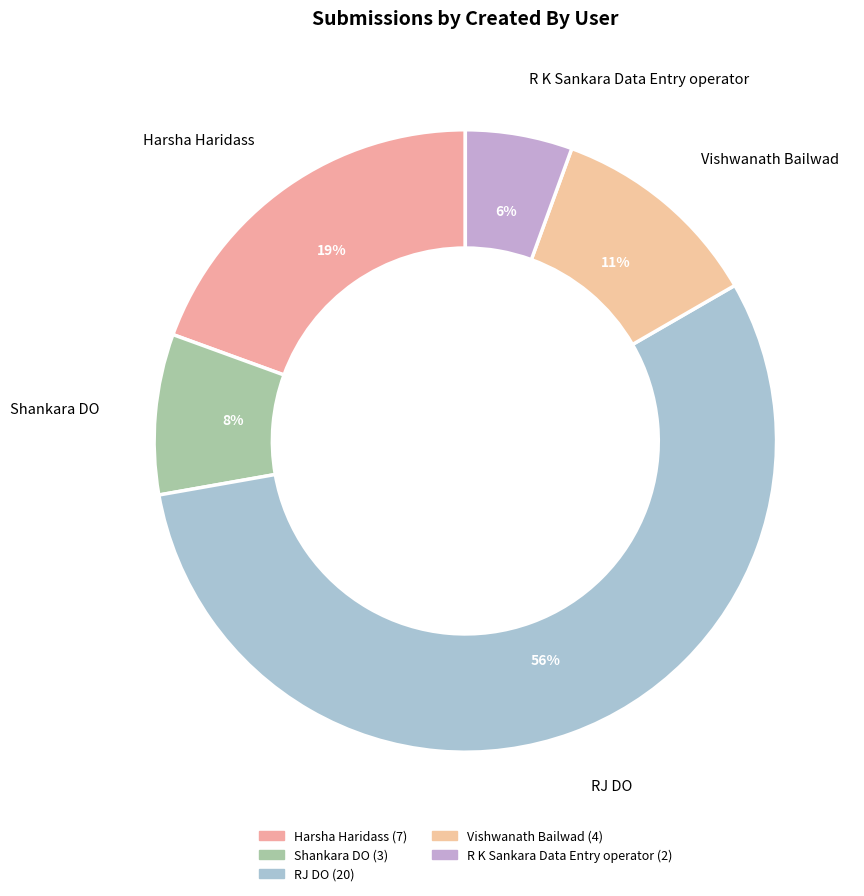

To the nearest percent, what portion does Vishwanath Bailwad represent?

11%